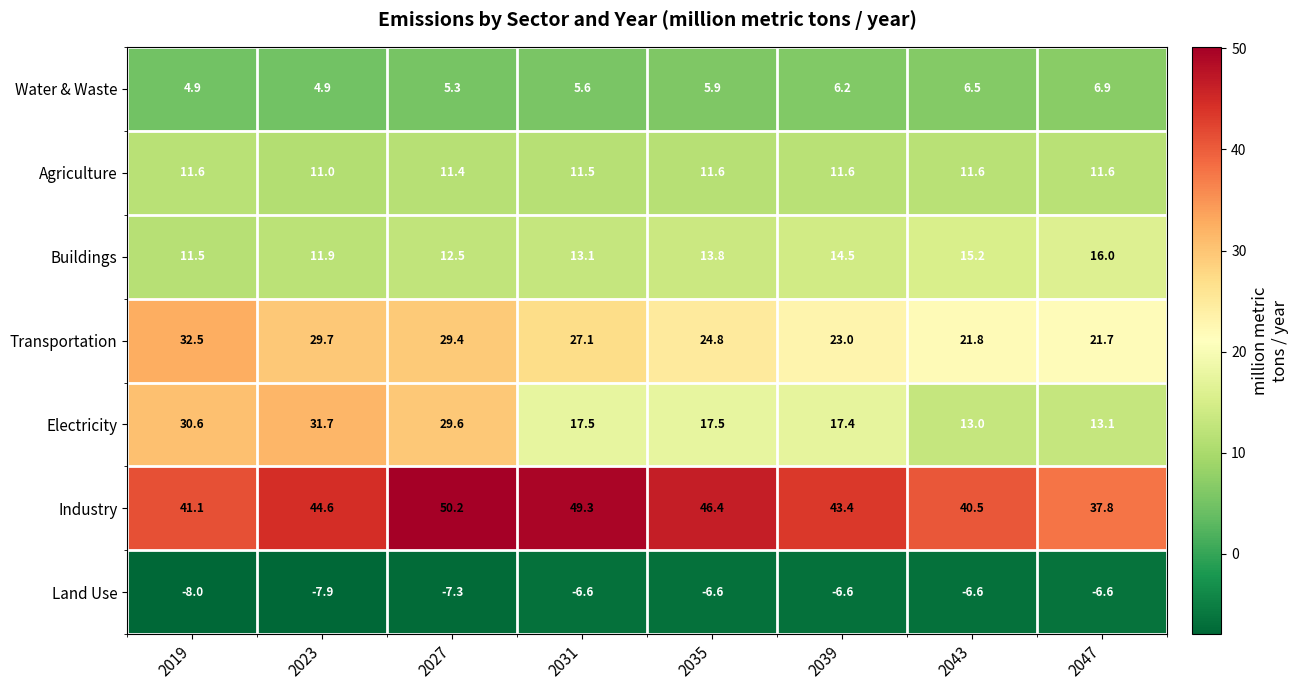

What is the difference between the maximum and minimum values in the Industry series?

12.4